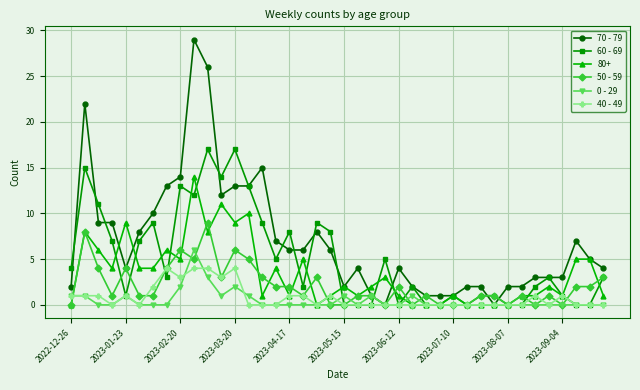

What is the difference between the maximum and minimum values in the 70 - 79 series?

29